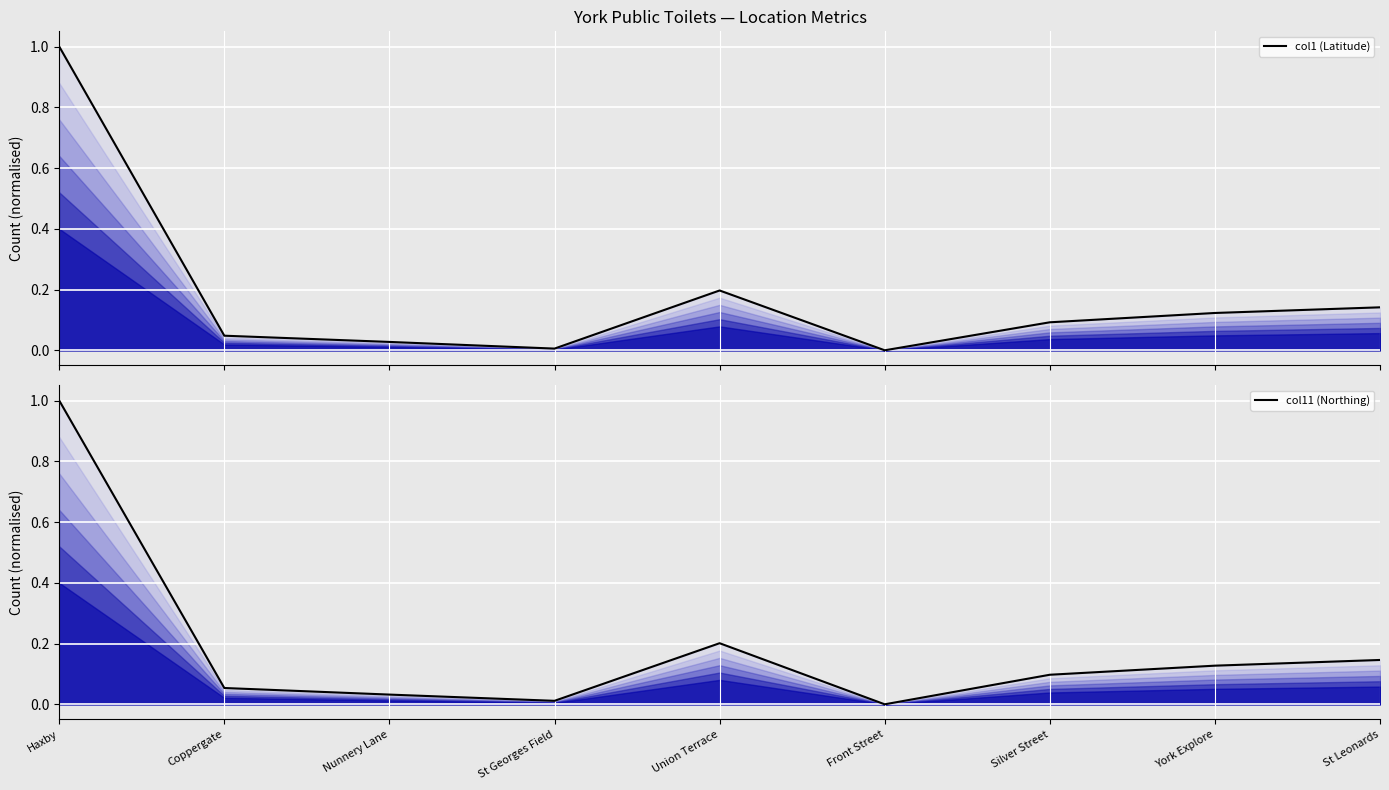

At Front Street, list the series in order from smallest to largest.

col1 (Latitude), col11 (Northing)